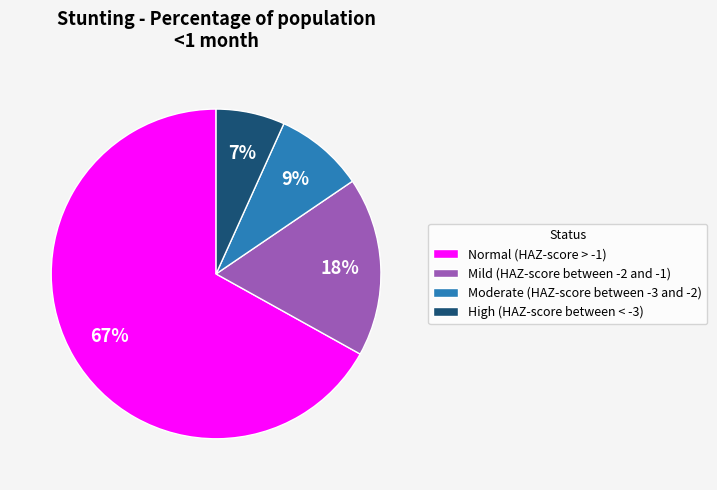

Do Mild (HAZ-score between -2 and -1) and High (HAZ-score between < -3) together represent more than half of the pie?

No